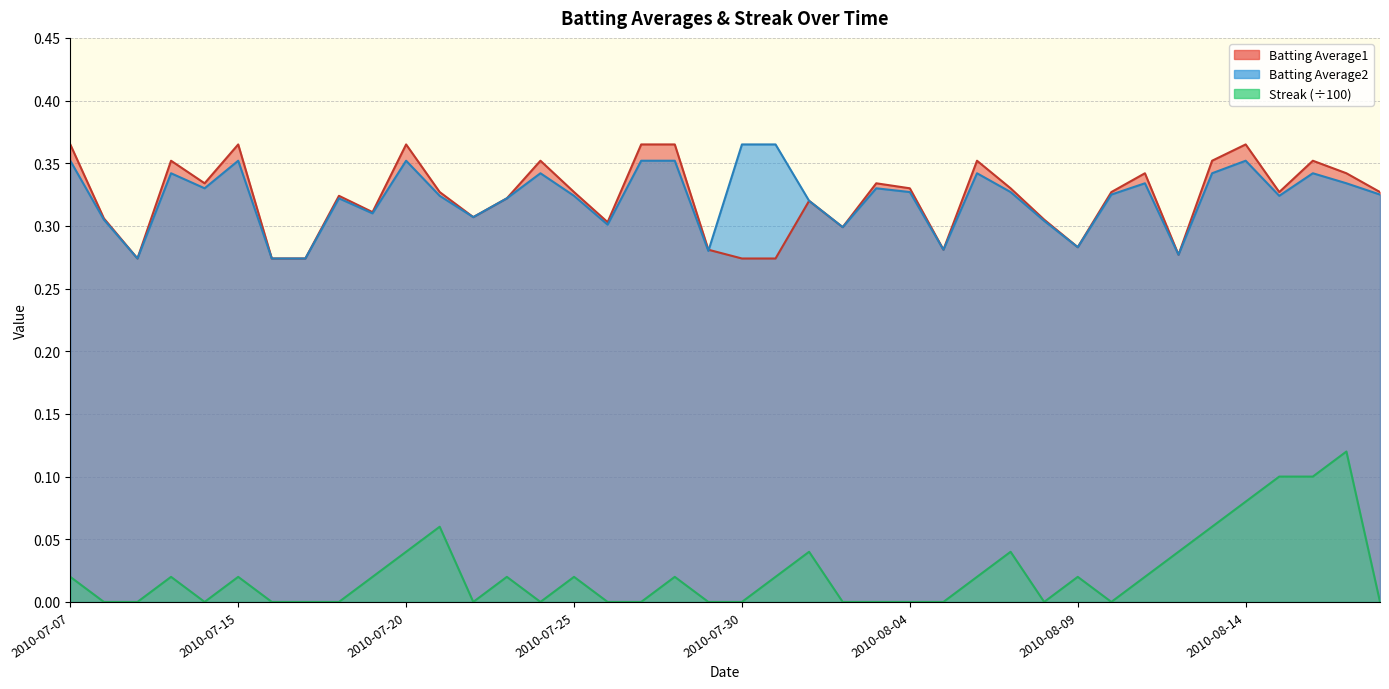

What are all the series names shown in the legend?

Batting Average1, Batting Average2, Streak